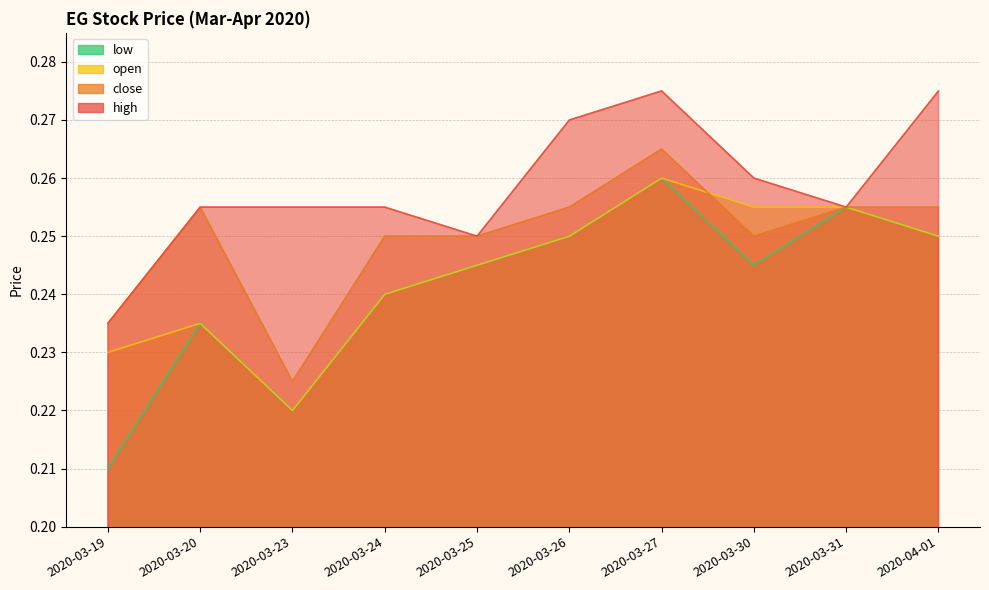

At how many categories does at least one series exceed 0?

10